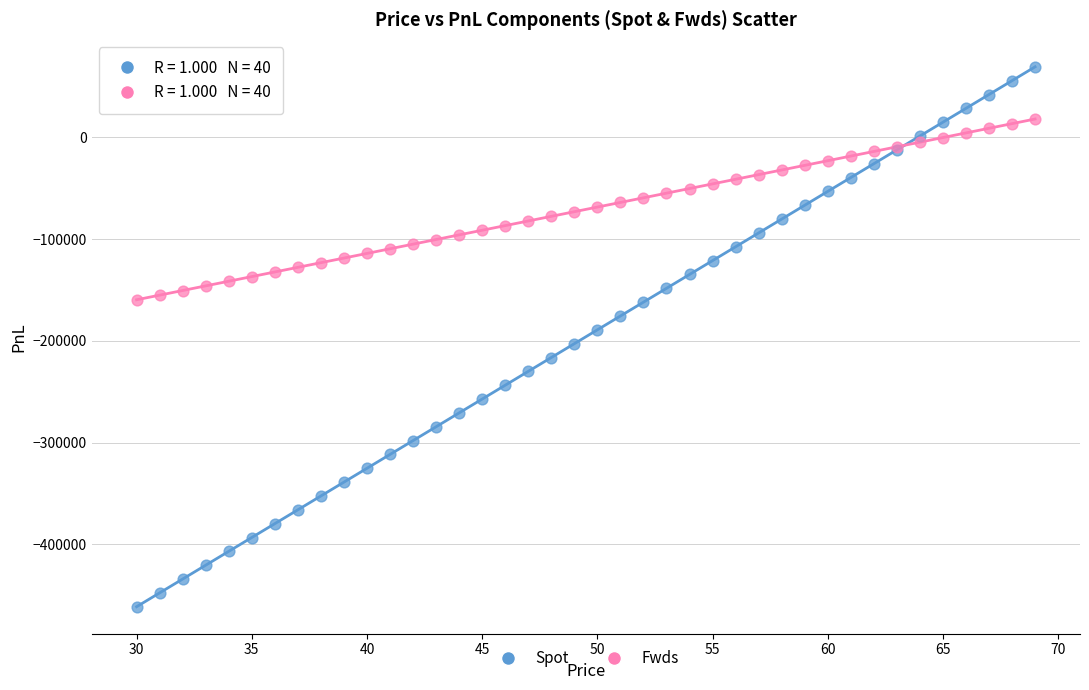

What is the X range (max minus min) for the scatter plot?

39.0